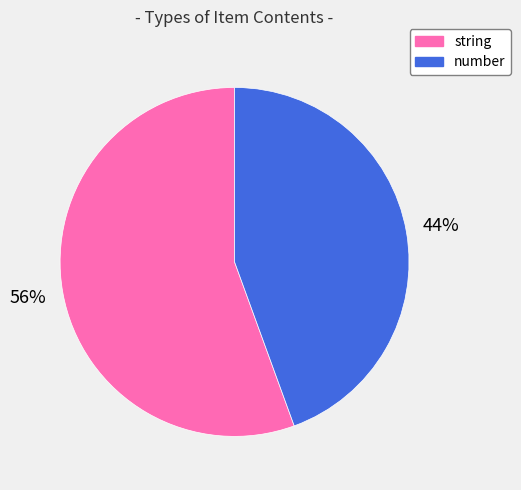

The number slice represents 58% of the pie. True or false?

False